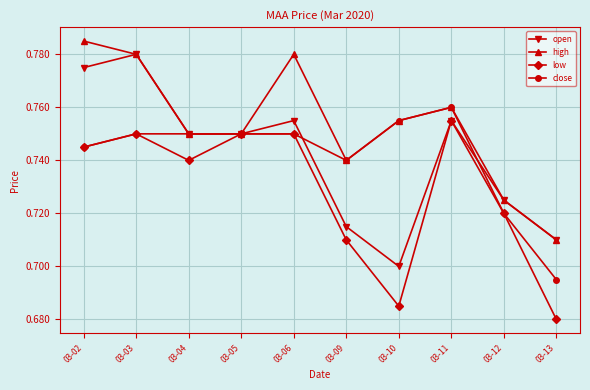

How many open values are between 0 and 1?

10